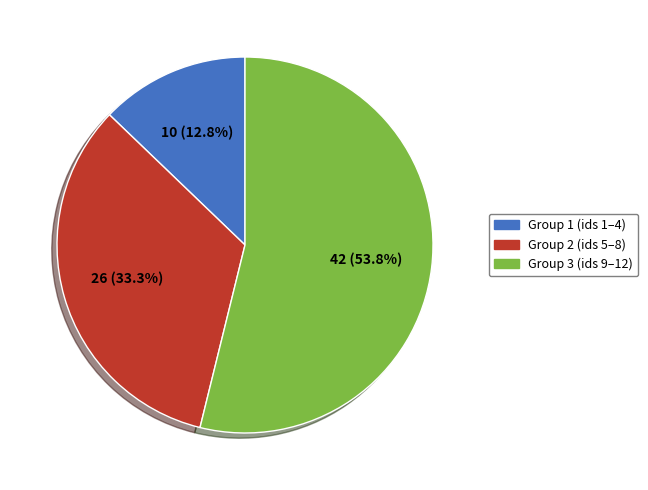

Rank the categories by value from lowest to highest.

Group 1 (ids 1–4), Group 2 (ids 5–8), Group 3 (ids 9–12)